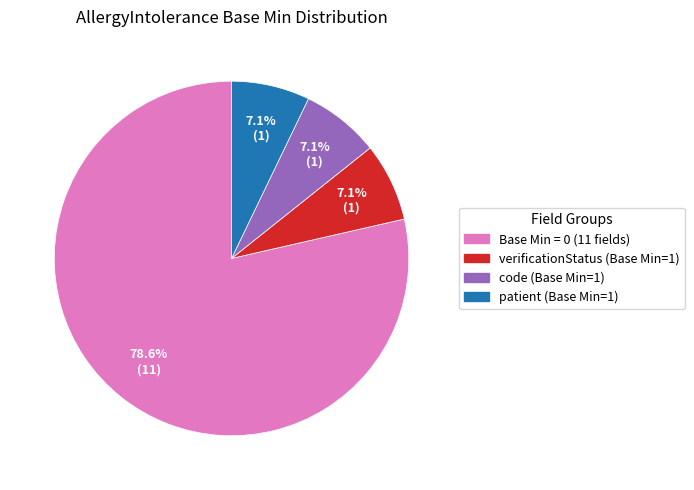

Is there any slice that represents more than half of the pie?

Yes